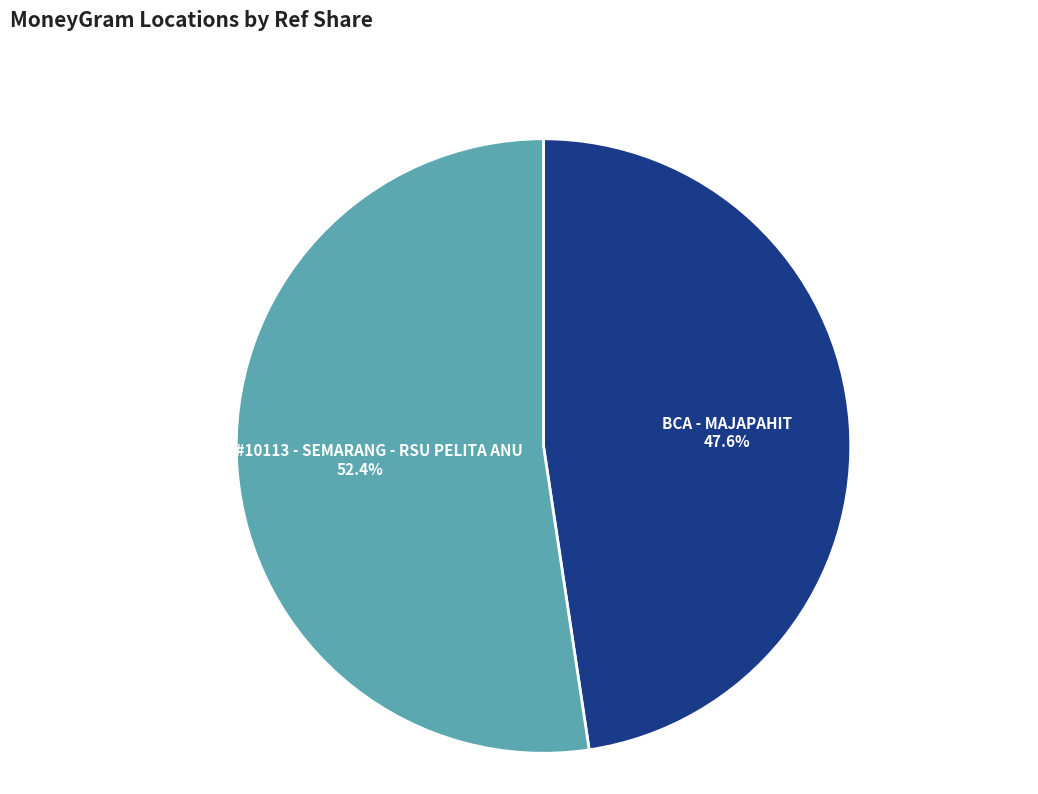

How many slices are in this pie chart?

2